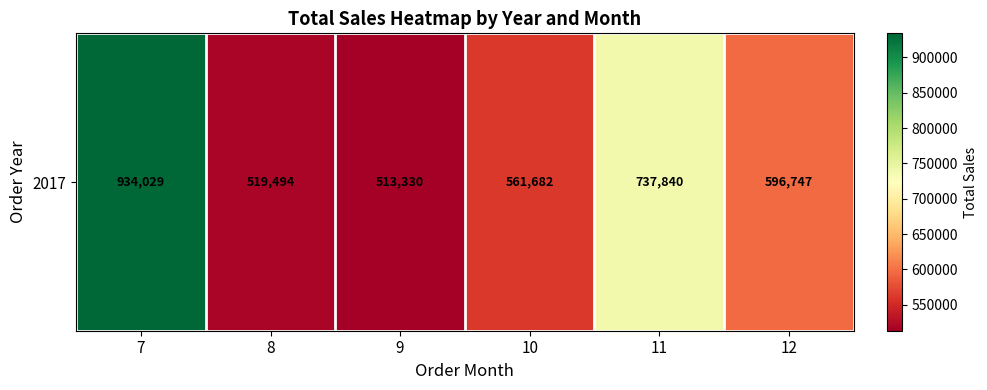

List the labels in order of value, smallest first.

9, 8, 10, 12, 11, 7